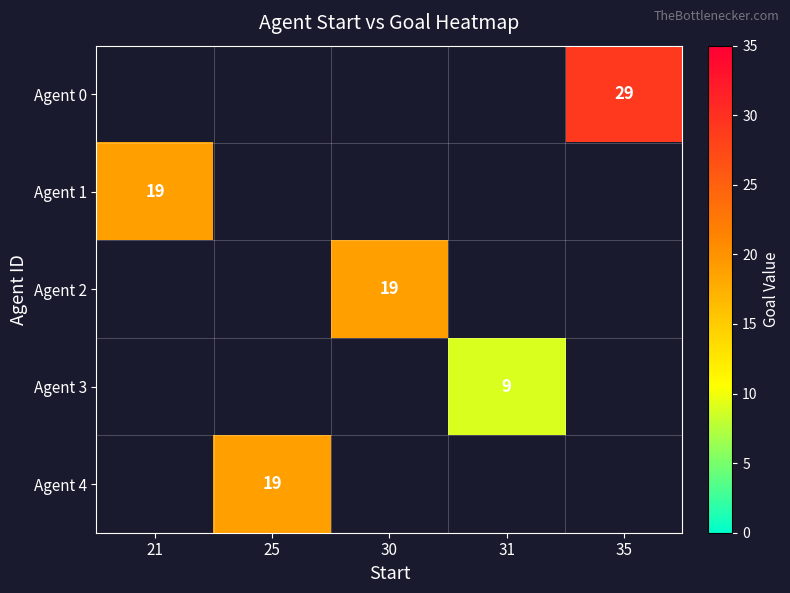

What is the maximum value for Agent 1?

19.0